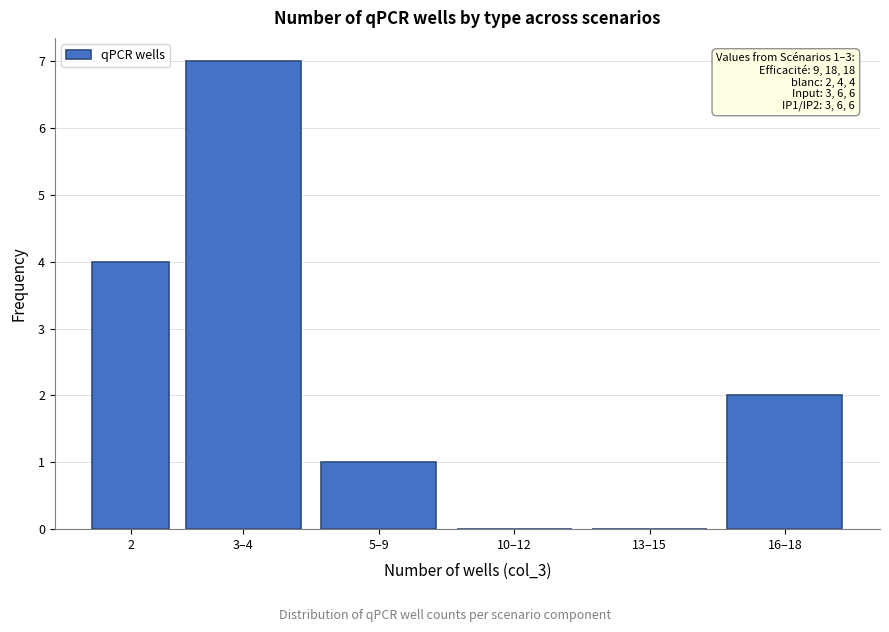

Reading left to right, list all the values displayed in this chart.

2=4	3–4=7	5–9=1	10–12=0	13–15=0	16–18=2